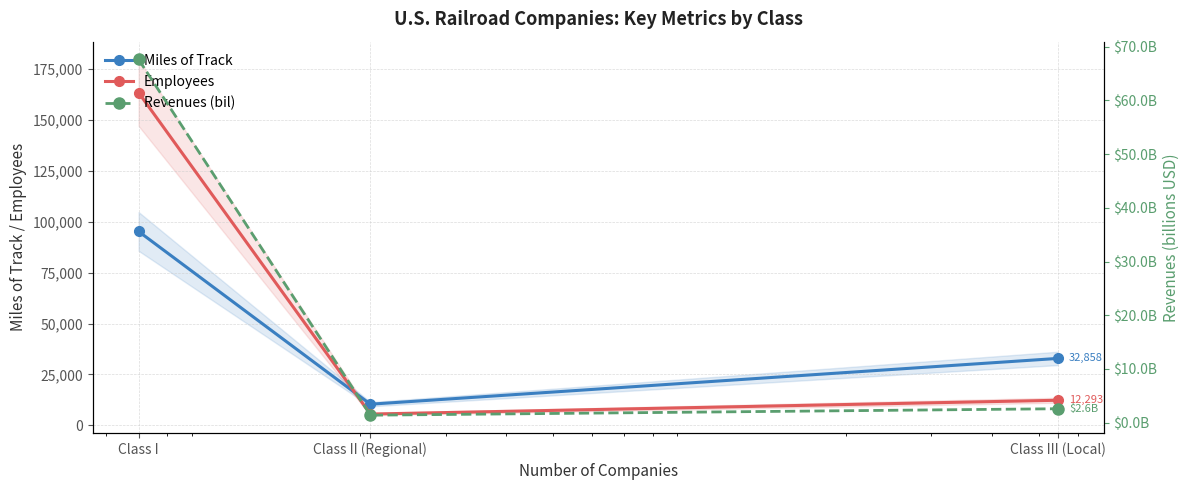

What is the label of the 2nd point from the right?

Class II (Regional)